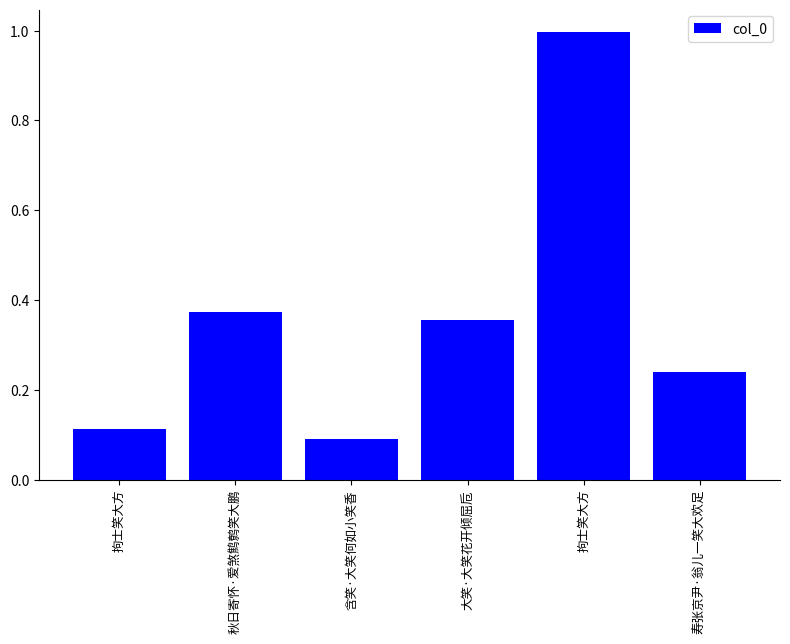

True or false: the data shows 556957 at 秋日寄怀·爱煞鹪鹩笑大鹏.

False